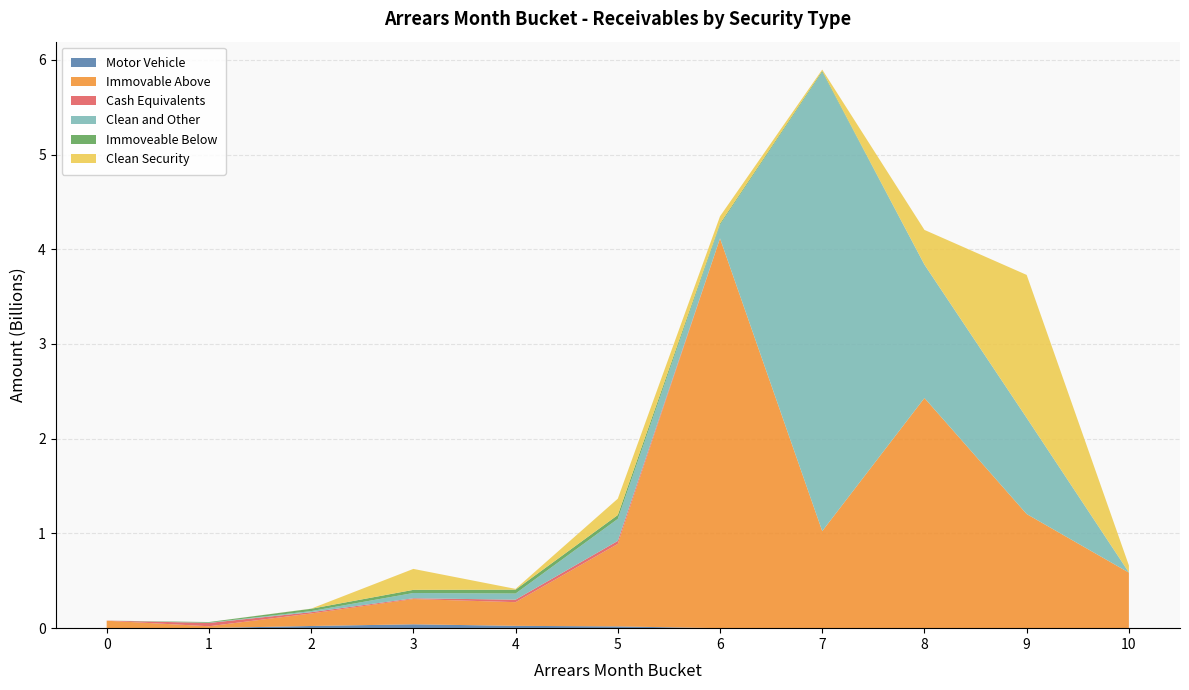

At which category is the sum across all series the highest?

7